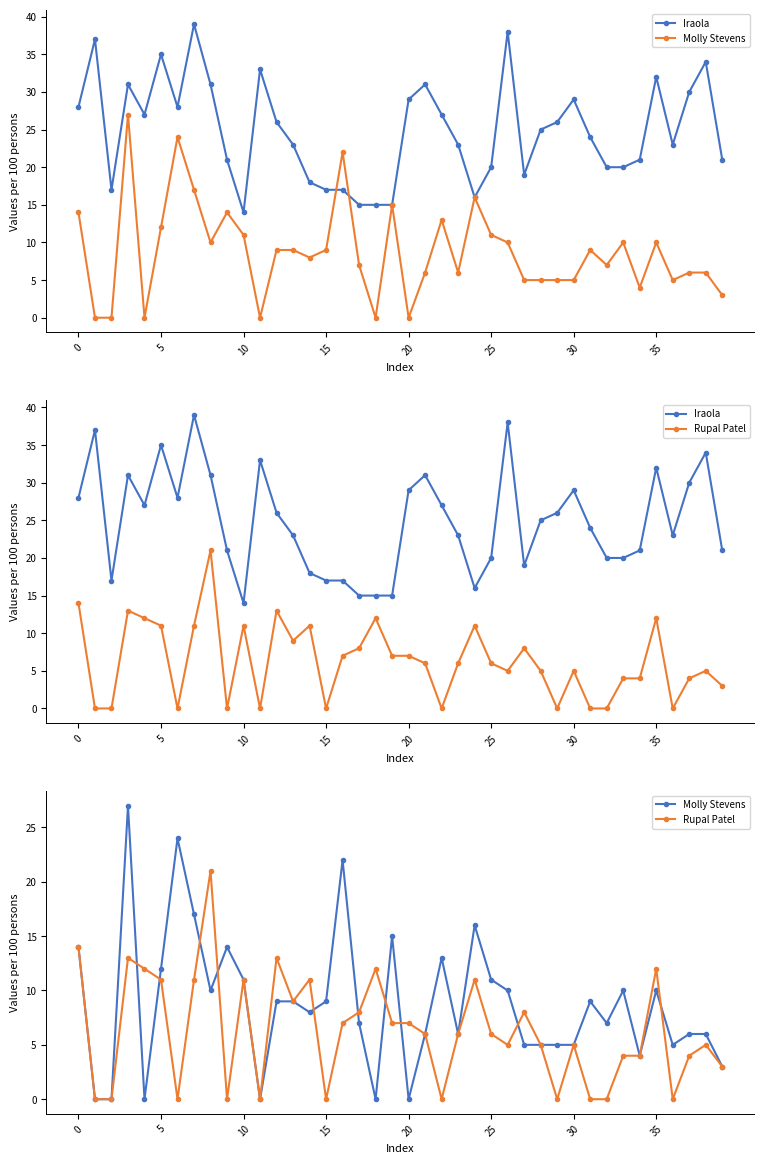

True or false: Rupal Patel and Iraola cross at least once.

False